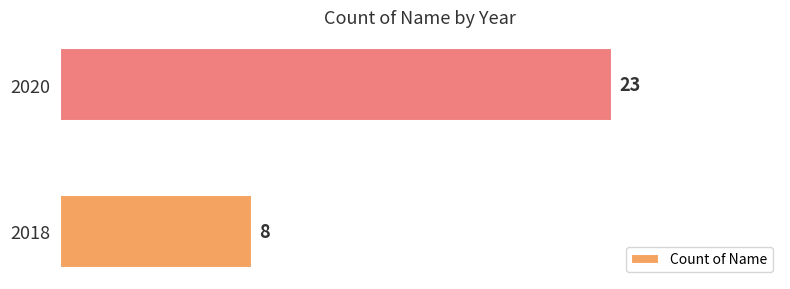

How many data points are less than 23?

1